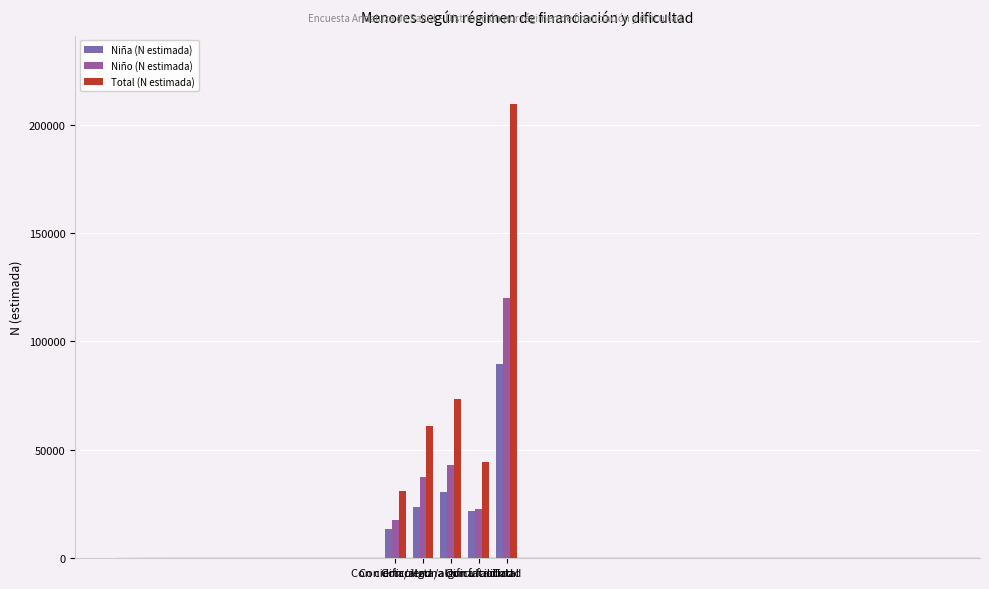

What is the value of the Total (N estimada) bar at the 2nd from the left?

60788